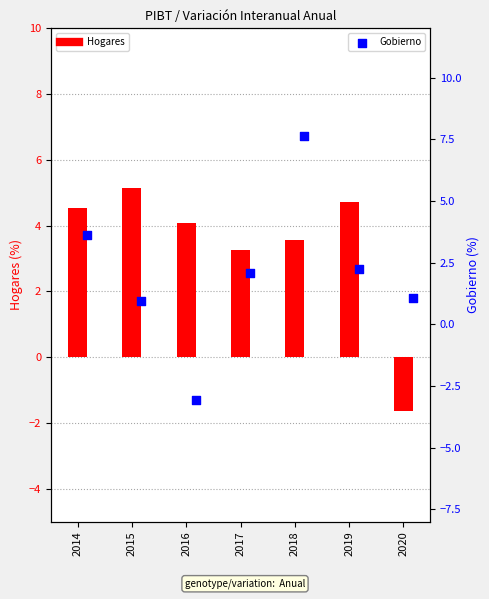

At which category is the sum across all series the highest?

2018